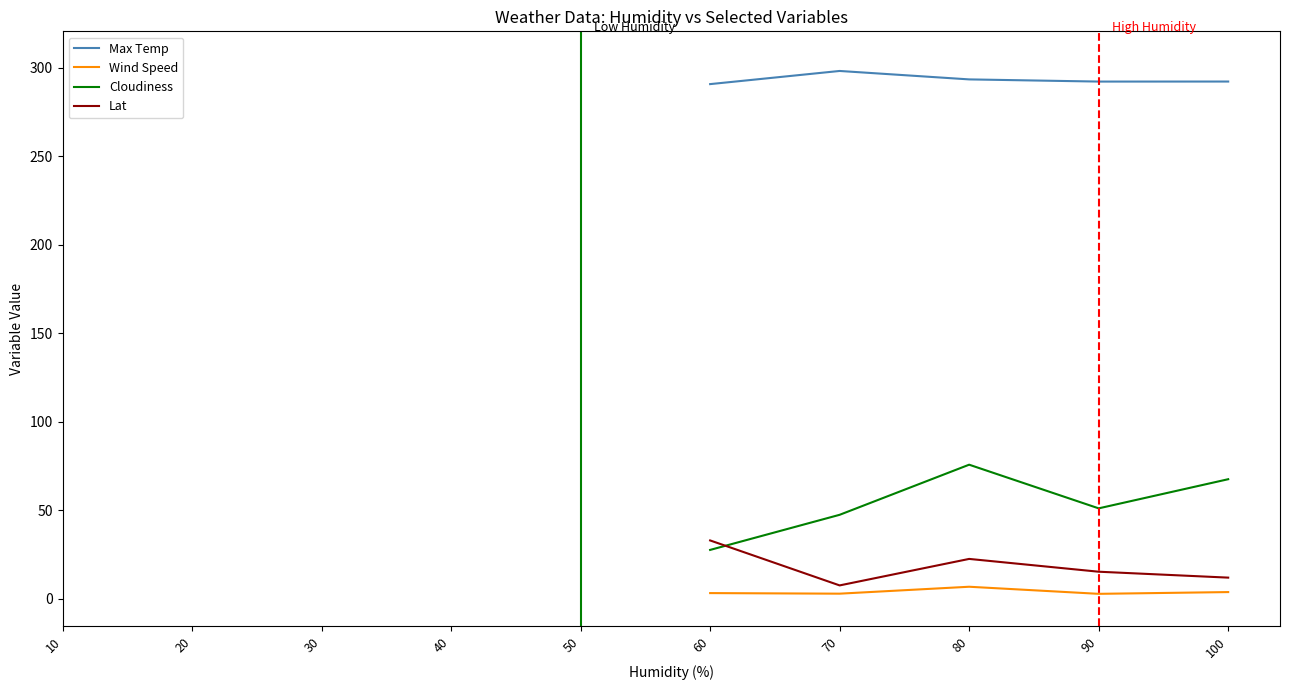

How many lines are shown in the chart?

4